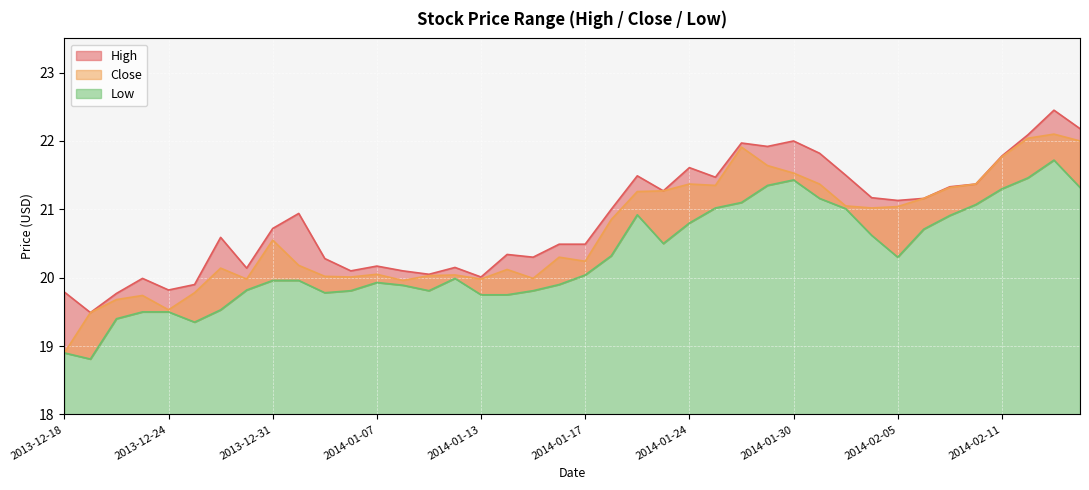

Reading right to left, transcribe all the data shown in this chart.

High: 2014-02-14=22.2	2014-02-13=22.5	2014-02-12=22.1	2014-02-11=21.8	2014-02-10=21.4	2014-02-07=21.3	2014-02-06=21.2	2014-02-05=21.1	2014-02-04=21.2	2014-02-03=21.5	2014-01-31=21.8	2014-01-30=22.0	2014-01-29=21.9	2014-01-28=22.0	2014-01-27=21.5	2014-01-24=21.6	2014-01-23=21.3	2014-01-22=21.5	2014-01-21=21.0	2014-01-17=20.5	2014-01-16=20.5	2014-01-15=20.3	2014-01-14=20.3	2014-01-13=20.0	2014-01-10=20.1	2014-01-09=20.0	2014-01-08=20.1	2014-01-07=20.2	2014-01-06=20.1	2014-01-03=20.3	2014-01-02=20.9	2013-12-31=20.7	2013-12-30=20.1	2013-12-27=20.6	2013-12-26=19.9	2013-12-24=19.8	2013-12-23=20.0	2013-12-20=19.8	2013-12-19=19.5	2013-12-18=19.8
Close: 2014-02-14=22.0	2014-02-13=22.1	2014-02-12=22.0	2014-02-11=21.8	2014-02-10=21.4	2014-02-07=21.3	2014-02-06=21.2	2014-02-05=21.0	2014-02-04=21.0	2014-02-03=21.0	2014-01-31=21.4	2014-01-30=21.5	2014-01-29=21.6	2014-01-28=21.9	2014-01-27=21.4	2014-01-24=21.4	2014-01-23=21.3	2014-01-22=21.3	2014-01-21=20.9	2014-01-17=20.2	2014-01-16=20.3	2014-01-15=20.0	2014-01-14=20.1	2014-01-13=20.0	2014-01-10=20.0	2014-01-09=20.0	2014-01-08=20.0	2014-01-07=20.0	2014-01-06=20.0	2014-01-03=20.0	2014-01-02=20.2	2013-12-31=20.5	2013-12-30=20.0	2013-12-27=20.1	2013-12-26=19.8	2013-12-24=19.5	2013-12-23=19.7	2013-12-20=19.7	2013-12-19=19.5	2013-12-18=18.9
Low: 2014-02-14=21.3	2014-02-13=21.7	2014-02-12=21.5	2014-02-11=21.3	2014-02-10=21.1	2014-02-07=20.9	2014-02-06=20.7	2014-02-05=20.3	2014-02-04=20.6	2014-02-03=21.0	2014-01-31=21.2	2014-01-30=21.4	2014-01-29=21.4	2014-01-28=21.1	2014-01-27=21.0	2014-01-24=20.8	2014-01-23=20.5	2014-01-22=20.9	2014-01-21=20.3	2014-01-17=20.0	2014-01-16=19.9	2014-01-15=19.8	2014-01-14=19.8	2014-01-13=19.8	2014-01-10=20.0	2014-01-09=19.8	2014-01-08=19.9	2014-01-07=19.9	2014-01-06=19.8	2014-01-03=19.8	2014-01-02=20.0	2013-12-31=20.0	2013-12-30=19.8	2013-12-27=19.5	2013-12-26=19.4	2013-12-24=19.5	2013-12-23=19.5	2013-12-20=19.4	2013-12-19=18.8	2013-12-18=18.9